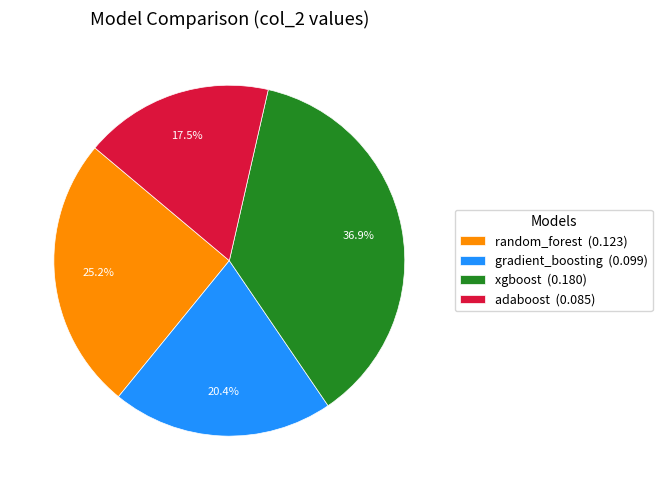

How many slices are in this pie chart?

4